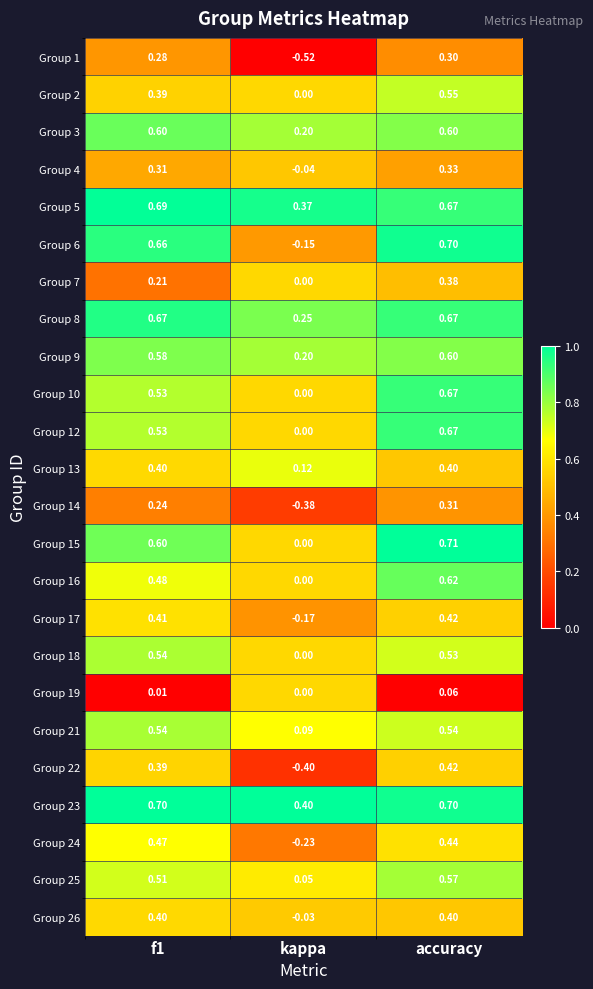

Which series has the widest spread of values?

Group 6